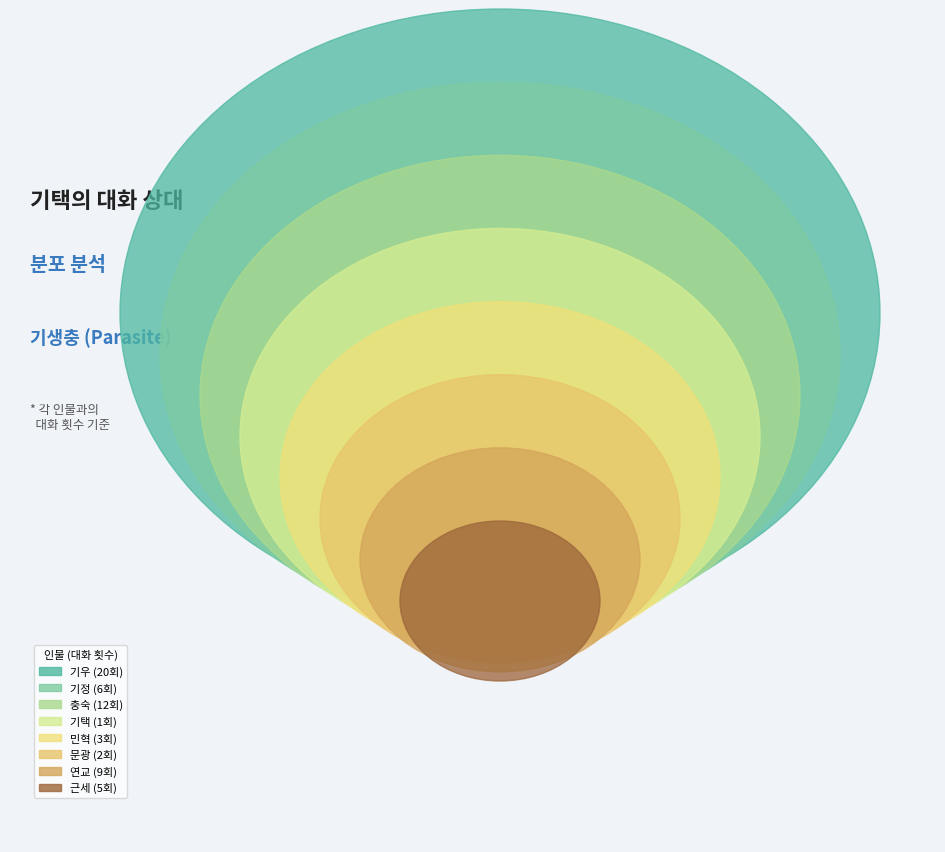

To the nearest percent, what percentage of the pie is 연교?

16%